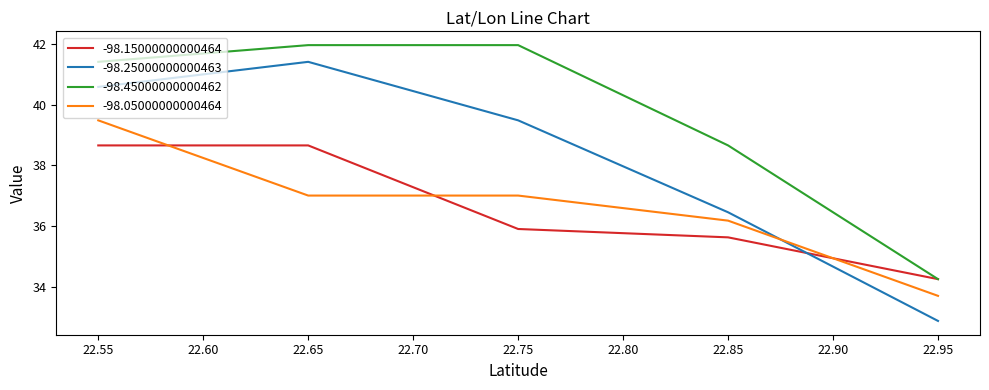

What is the spread (max minus min) of values at 22.85?

3.0